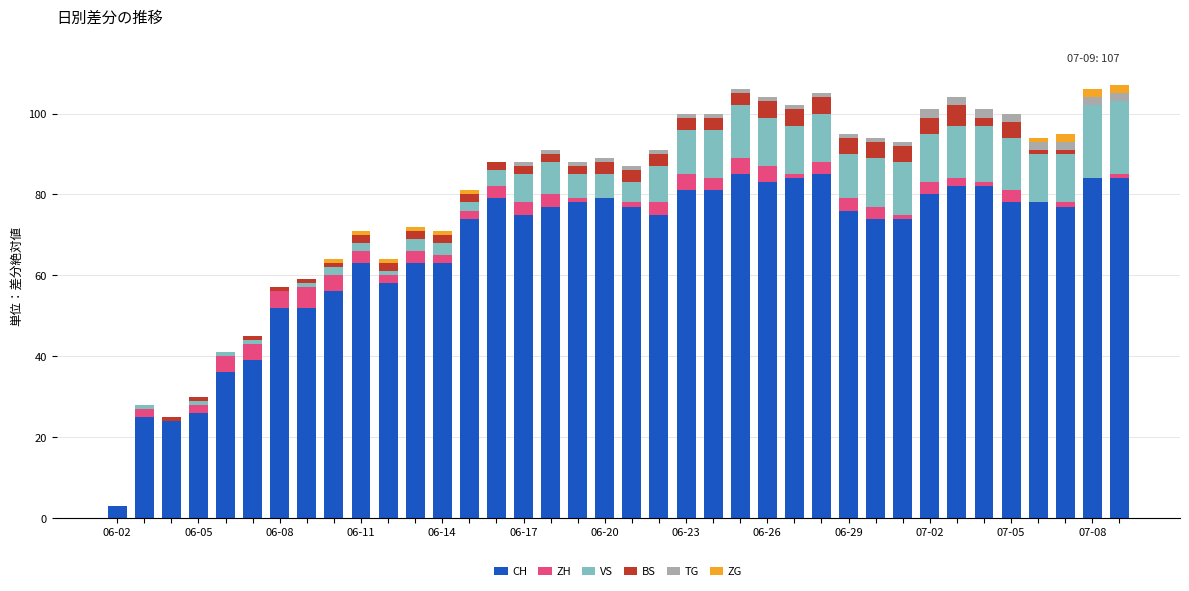

What is the highest value of the CH series?

85